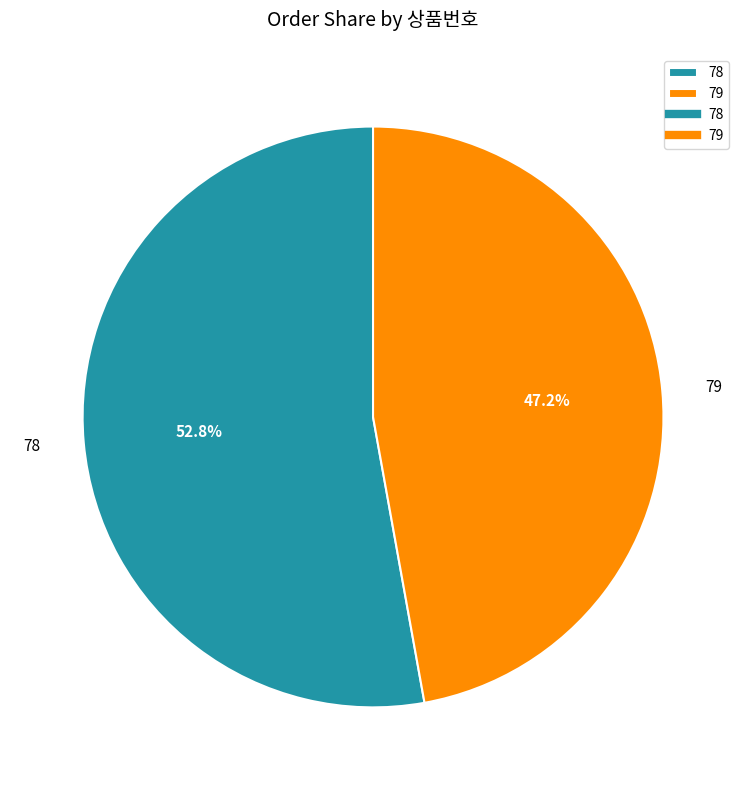

How many segments does this pie chart have?

2